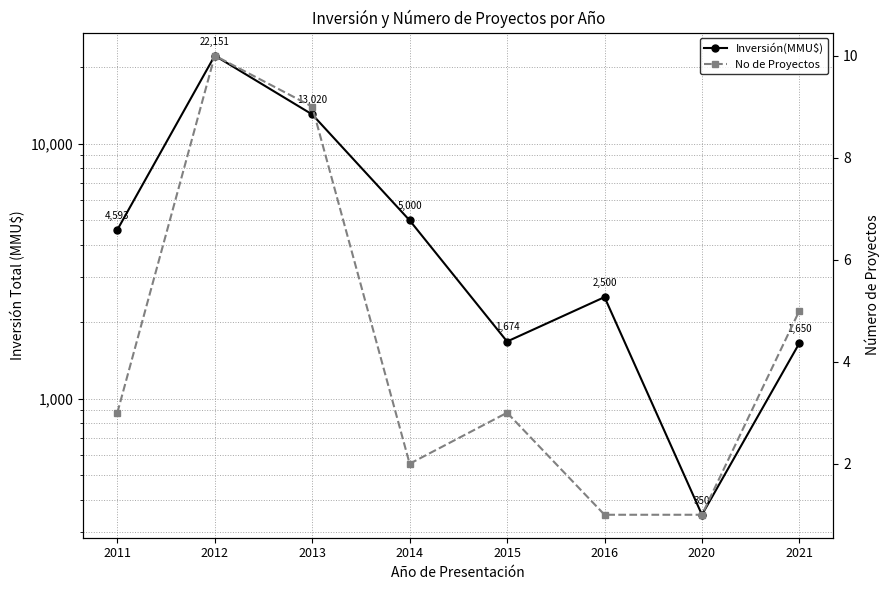

Rank the series by their average value, from lowest to highest.

No de Proyectos, Inversión(MMU$)